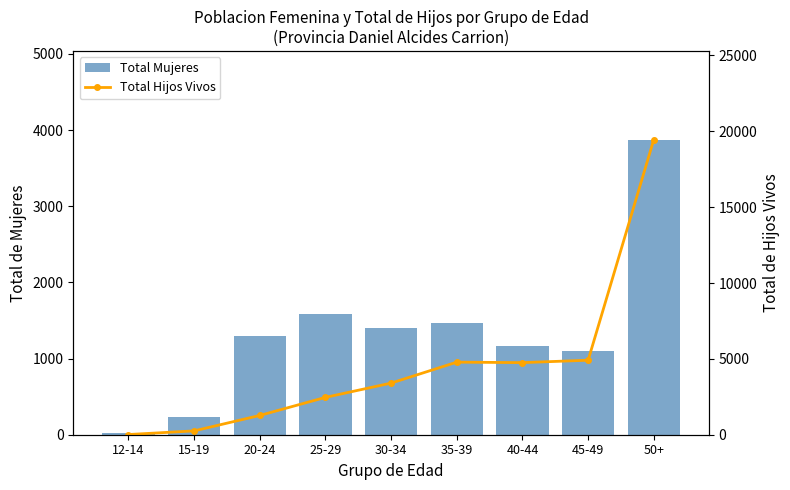

Which series has the largest range (max minus min)?

Total Hijos Vivos